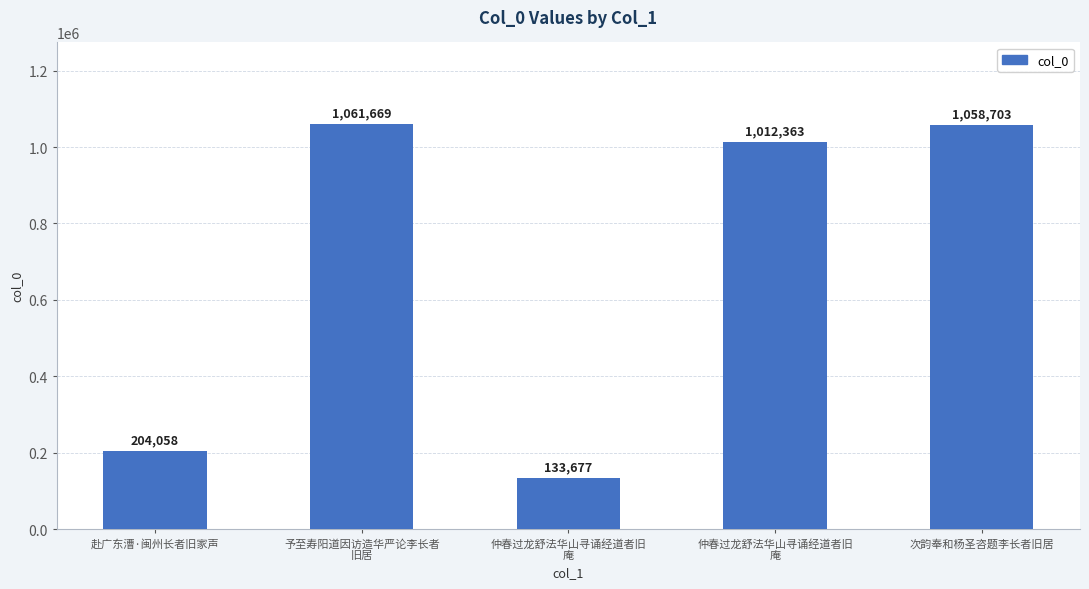

How many categories are shown in the chart?

5